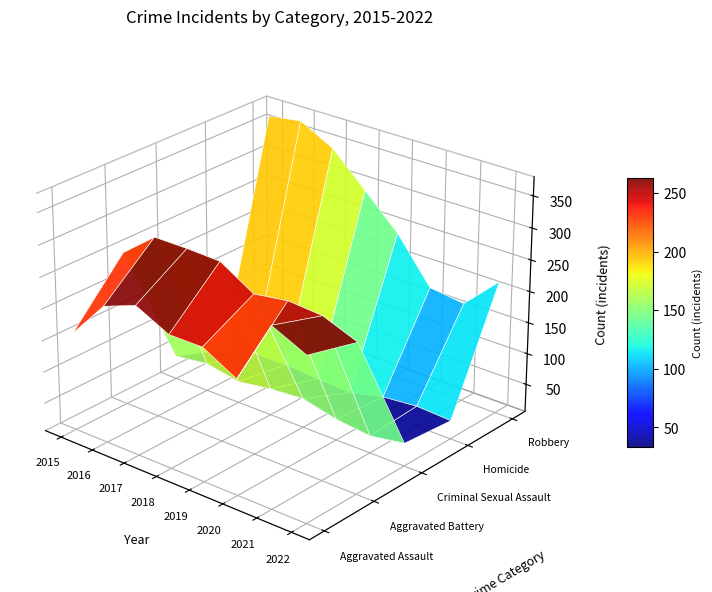

Reading right to left, transcribe all the data shown in this chart.

Aggravated Assault: 2022=262	2021=287	2020=187	2019=216	2018=216	2017=242	2016=222	2015=161
Aggravated Battery: 2022=241	2021=262	2020=266	2019=258	2018=290	2017=292	2016=292	2015=250
Criminal Sexual Assault: 2022=42	2021=33	2020=39	2019=52	2018=48	2017=40	2016=50	2015=43
Homicide: 2022=35	2021=38	2020=33	2019=20	2018=23	2017=27	2016=26	2015=13
Robbery: 2022=217	2021=164	2020=171	2019=241	2018=293	2017=344	2016=372	2015=364